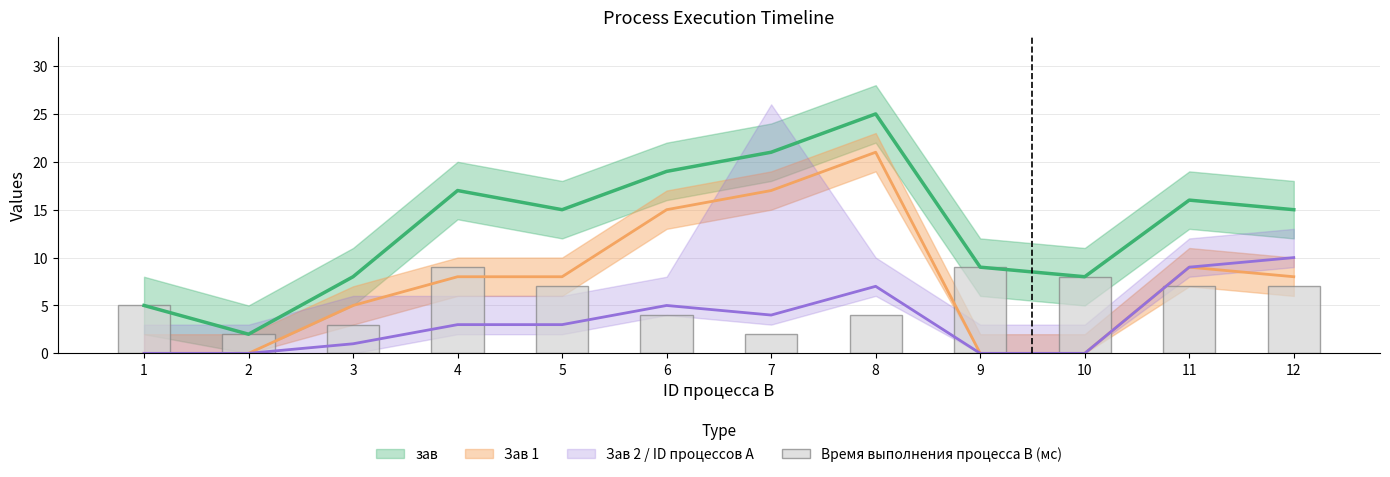

Reading left to right, what are all the values shown in this chart?

1=5	2=2	3=3	4=9	5=7	6=4	7=2	8=4	9=9	10=8	11=7	12=7